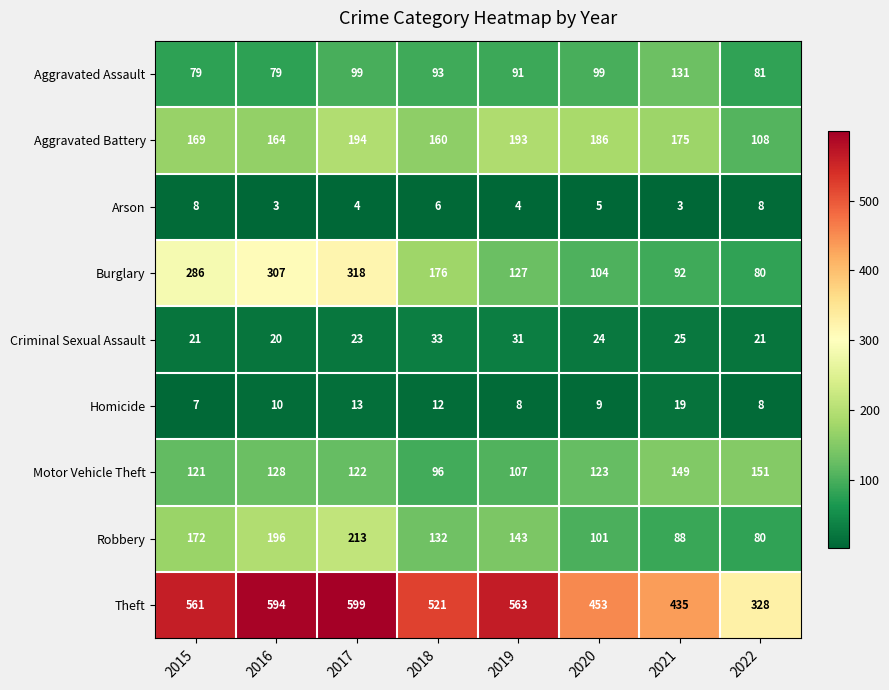

Rank the series by their maximum value, from highest to lowest.

Theft, Burglary, Robbery, Aggravated Battery, Motor Vehicle Theft, Aggravated Assault, Criminal Sexual Assault, Homicide, Arson